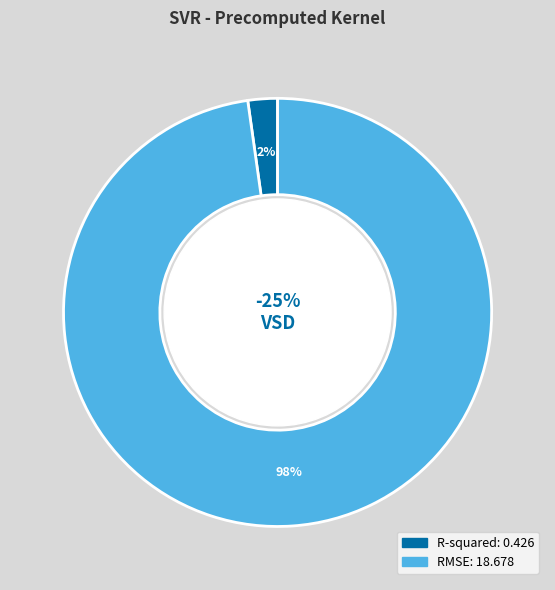

To the nearest percent, what portion does R-squared represent?

2%